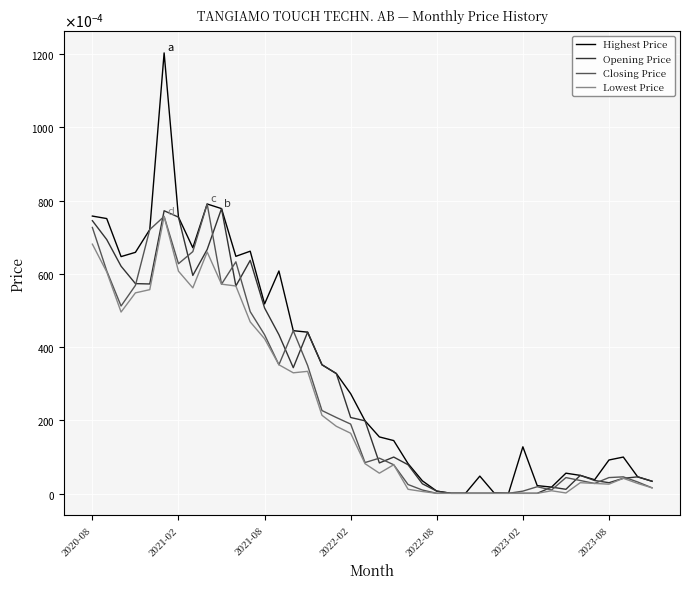

Does the chart display data point markers on the line(s)?

No